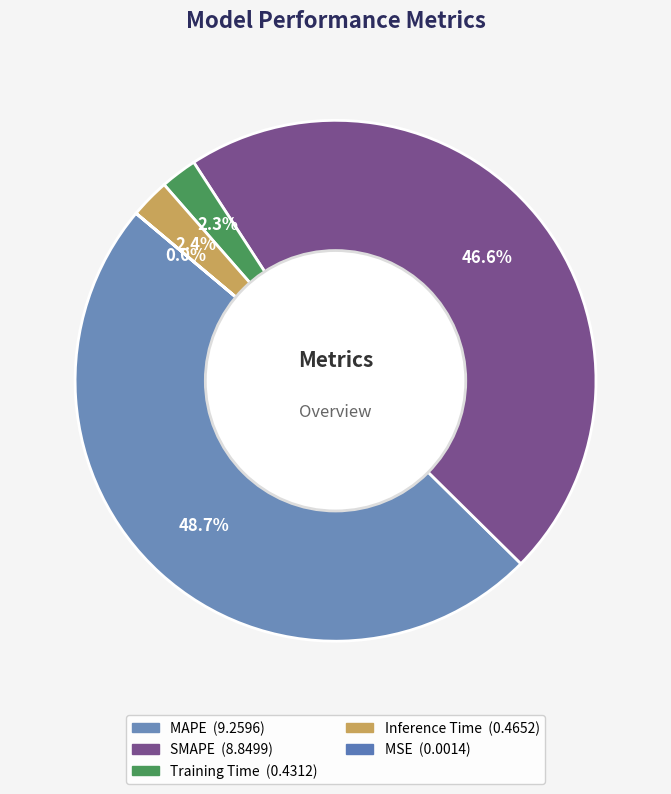

What is the smallest slice in the pie chart?

MSE